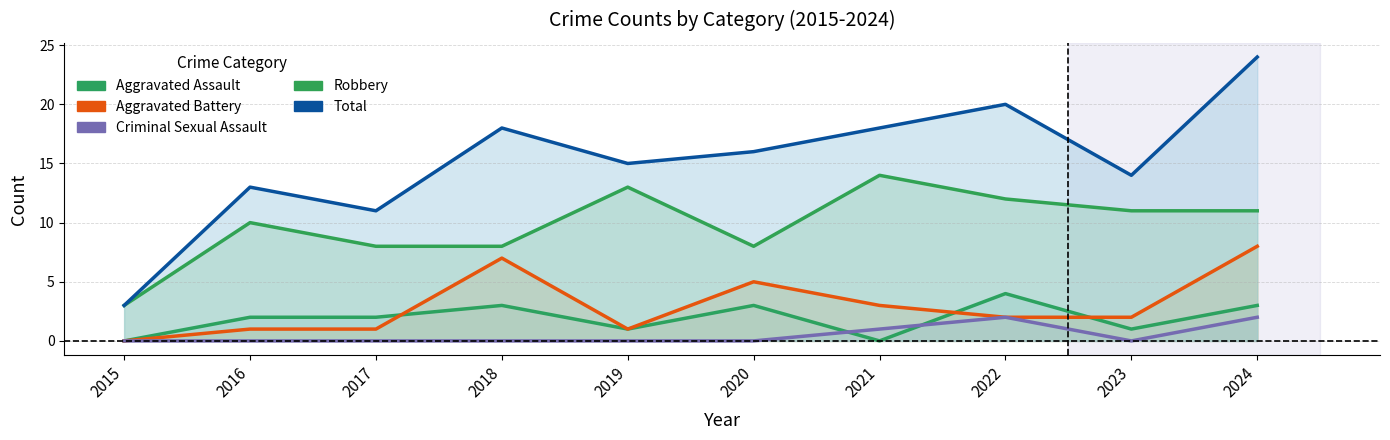

What is the greatest value displayed?

24